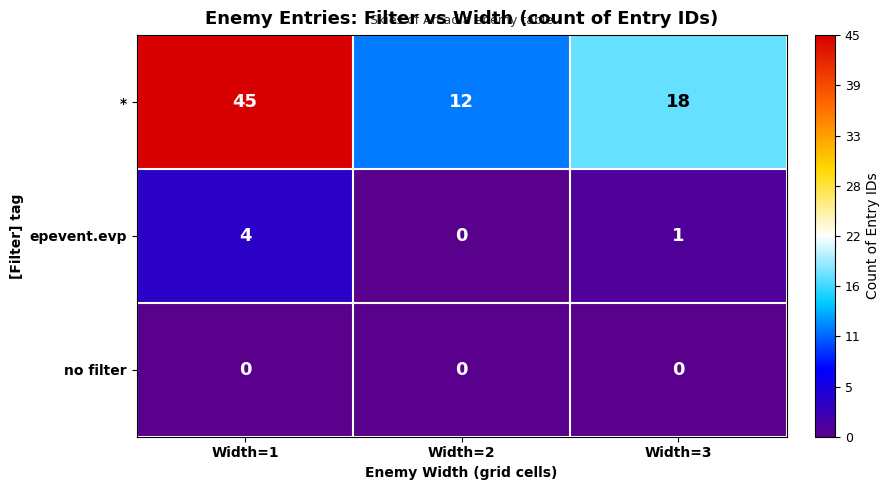

How many * values are between 12 and 45?

3